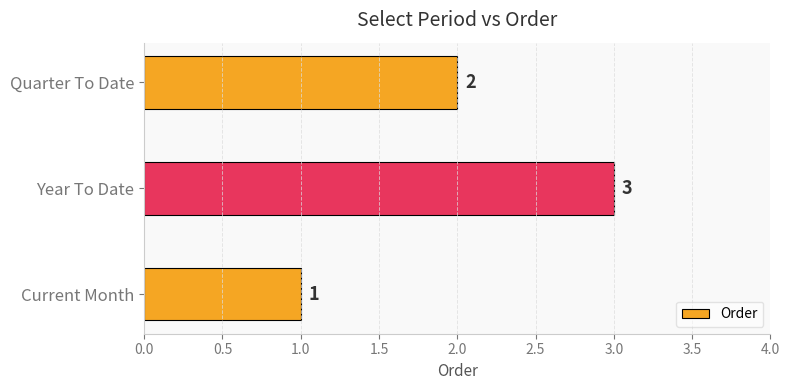

What is the difference between the maximum and minimum values?

2